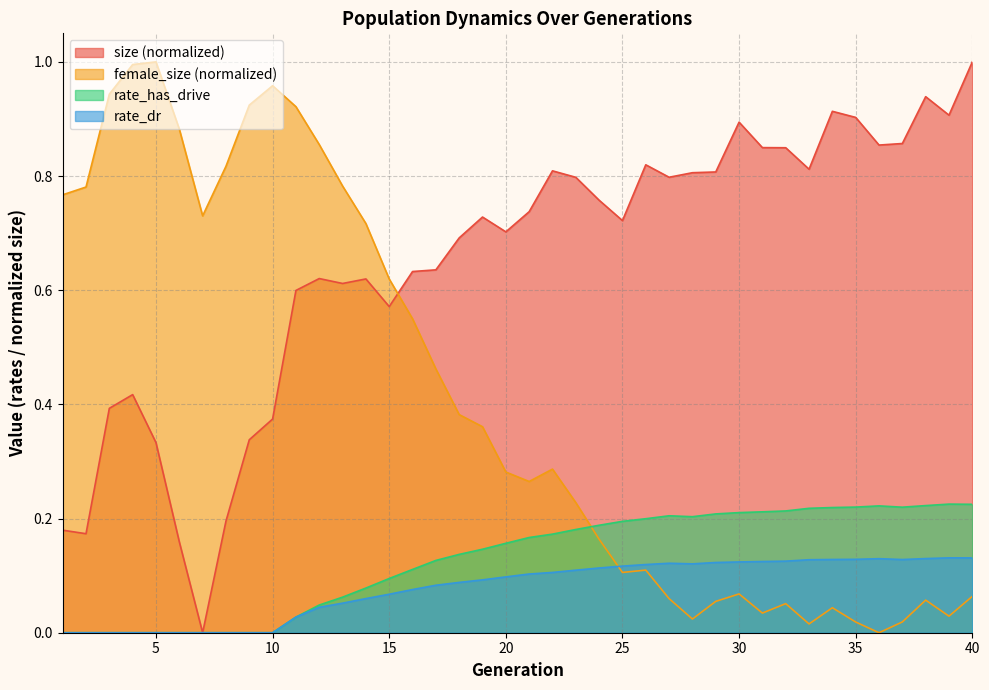

At 28, list the series in order from largest to smallest.

size, rate_has_drive, rate_dr, female_size